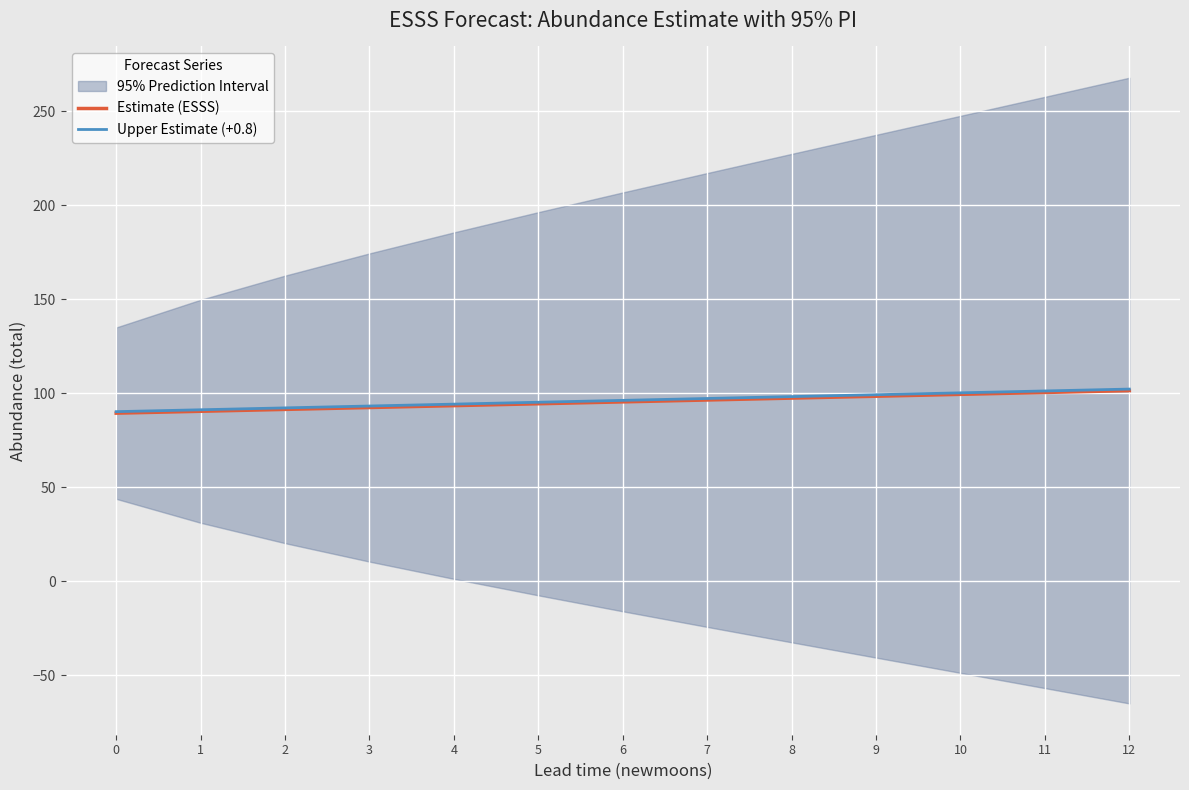

What are all the series names shown in the legend?

Estimate (ESSS), Upper Estimate (+0.8)